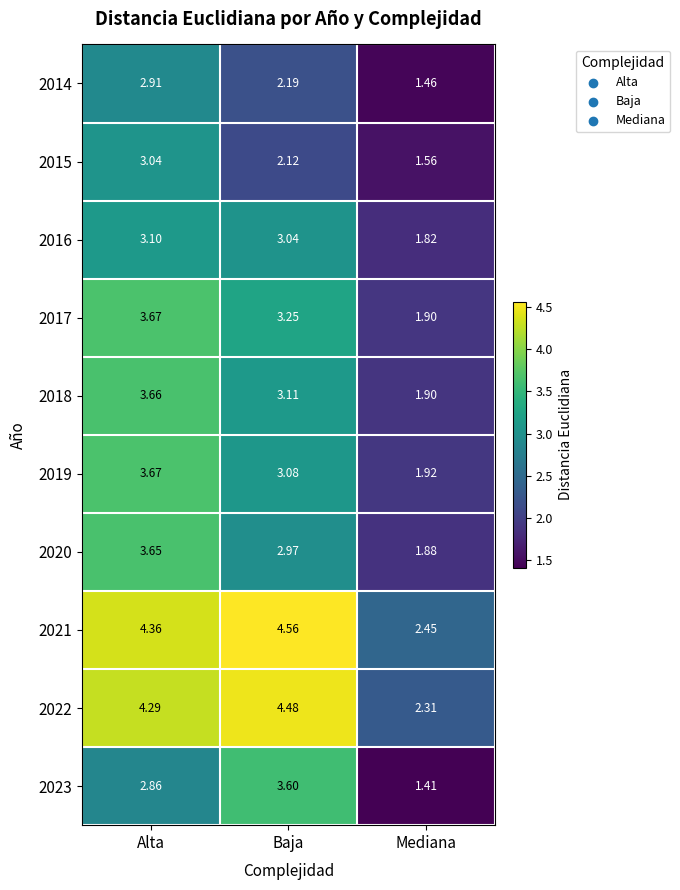

Which category has the highest value in the 2023 series?

Baja